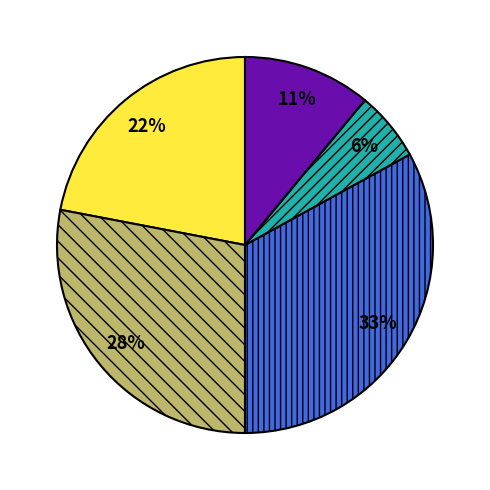

Is there any slice that represents more than half of the pie?

No